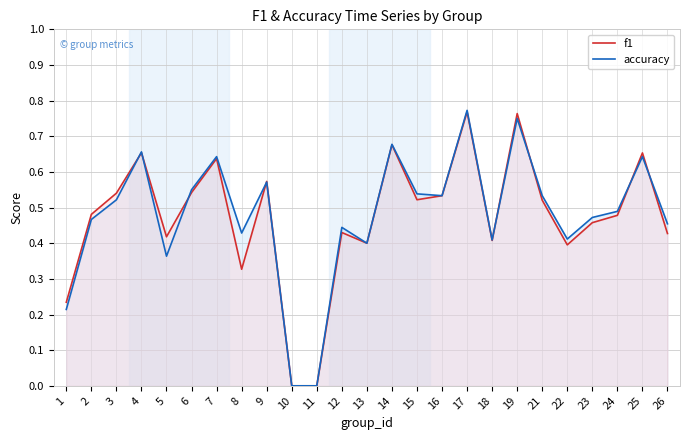

Which series has the largest range (max minus min)?

accuracy